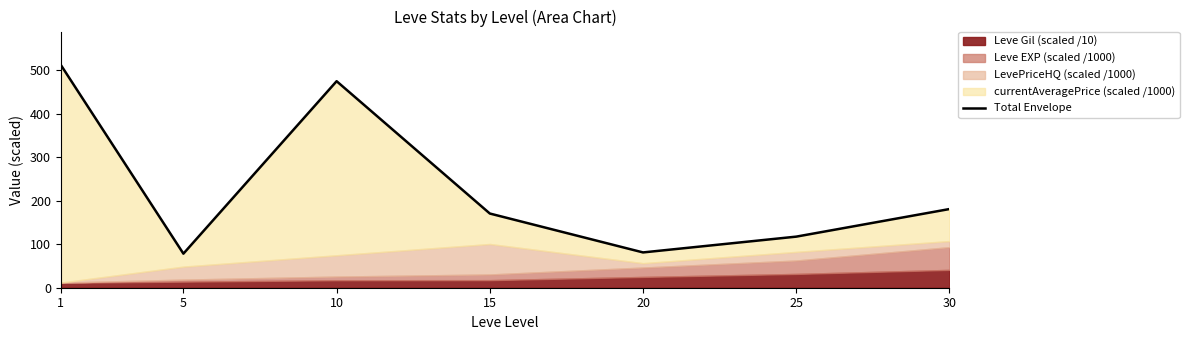

List the labels in order of value, smallest first.

5, 20, 25, 15, 30, 10, 1